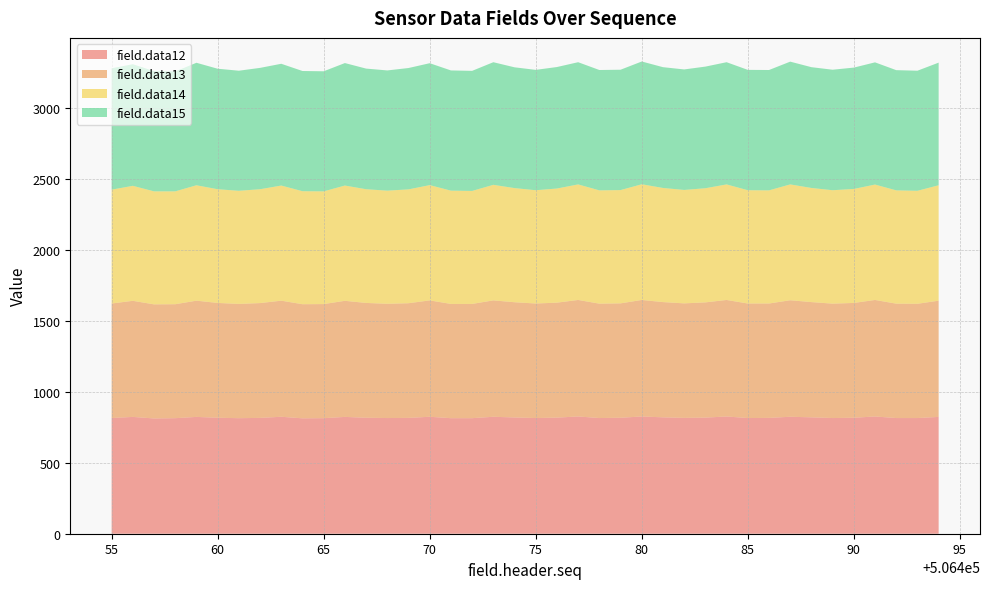

Reading left to right, extract all data points from this chart.

field.data12: 816	824	813	815	824	818	815	817	825	814	815	824	818	816	817	825	815	815	825	820	816	819	827	816	818	827	821	817	819	827	816	817	825	821	816	818	827	816	816	824
field.data13: 808	819	805	804	820	810	806	810	819	805	805	819	810	806	809	821	806	806	821	813	808	811	822	807	807	822	813	808	813	822	808	807	822	813	807	810	822	807	806	820
field.data14: 803	811	797	796	814	802	798	803	812	797	795	813	802	798	803	813	799	797	815	805	799	805	815	799	799	816	805	800	805	815	799	798	817	805	800	804	814	799	797	814
field.data15: 856	858	848	846	864	850	847	856	859	848	847	864	851	848	856	860	848	847	865	852	849	857	862	849	849	866	852	850	858	862	849	849	866	852	850	856	862	848	847	865